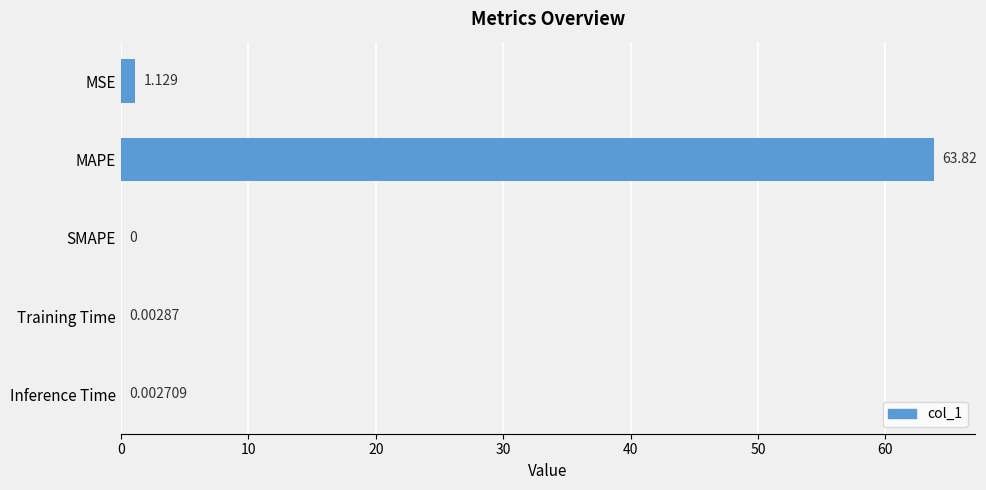

At which category does the chart reach its peak across all series?

MAPE